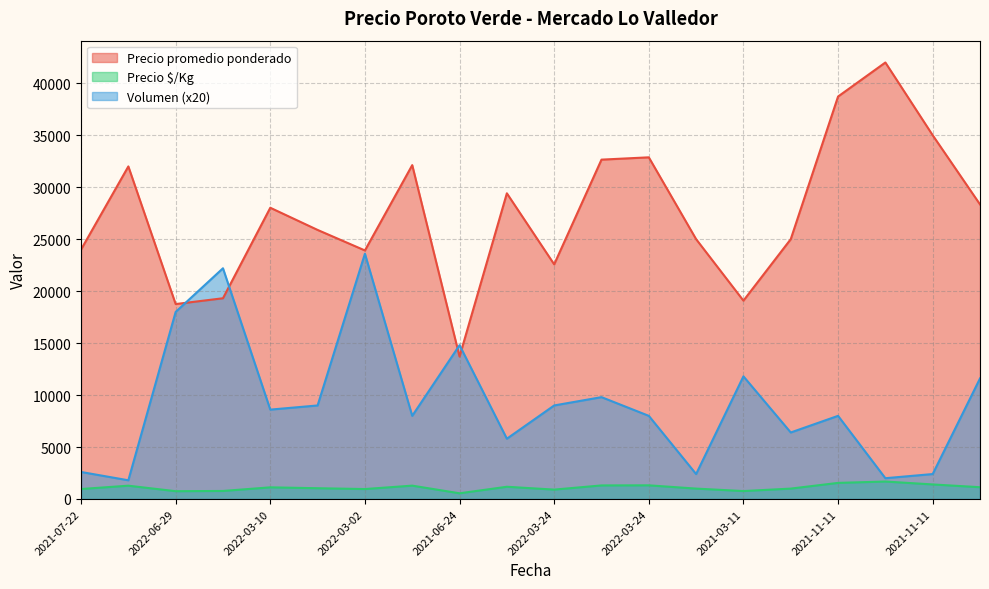

Which label corresponds to the smallest value in the chart?

2021-06-24